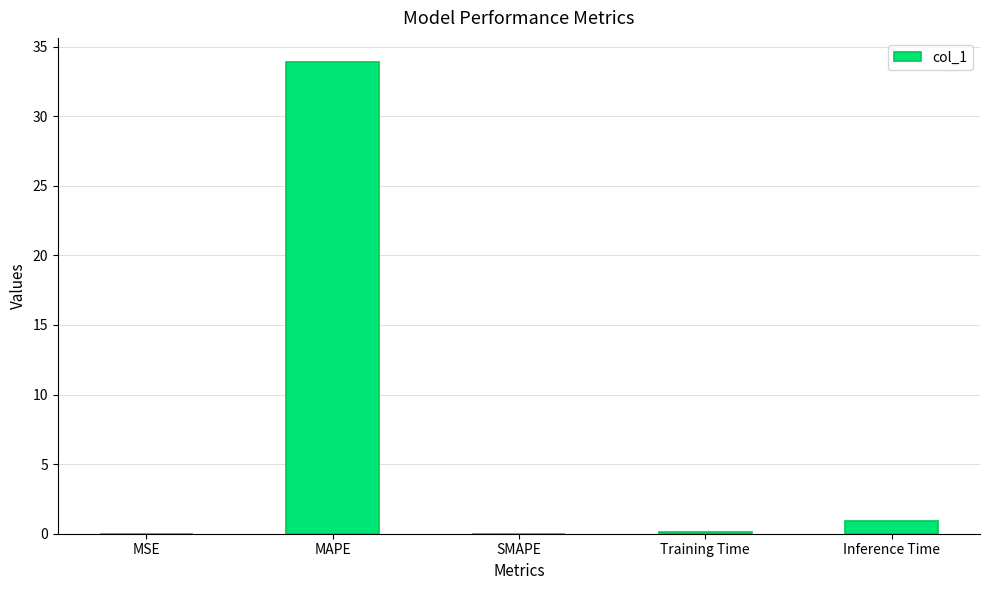

What is the greatest value displayed?

33.9